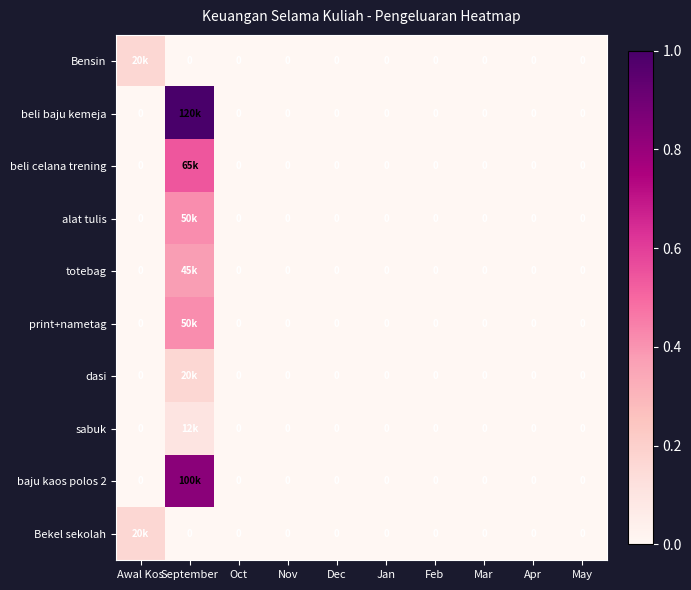

What is the greatest value displayed?

1.0